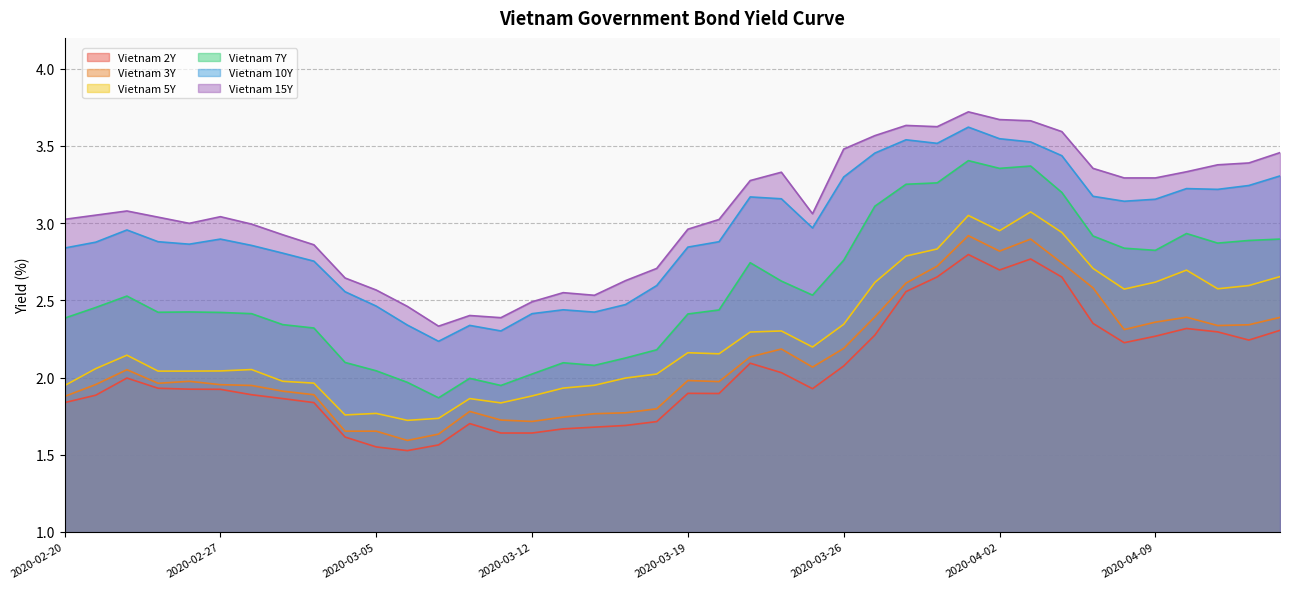

Is the value of Vietnam 7Y at 2020-02-28 greater than the value of Vietnam 15Y at 2020-04-15?

No